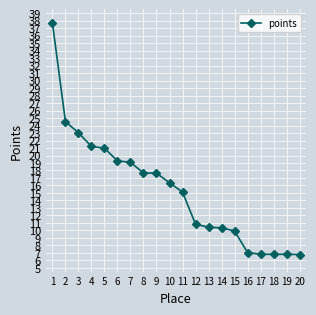

True or false: the data shows 9.9 at 17.

False